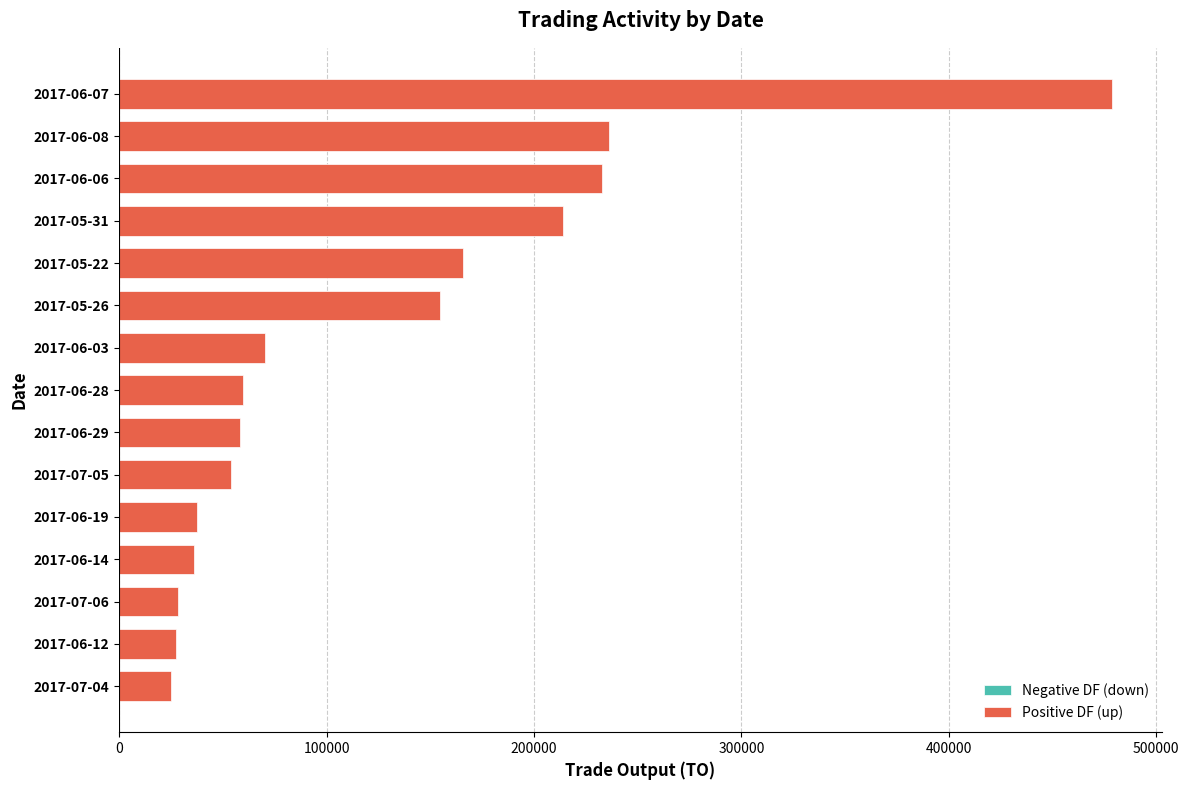

Approximately how many times larger is the value at 2017-06-08 compared to 2017-07-05?

4.4